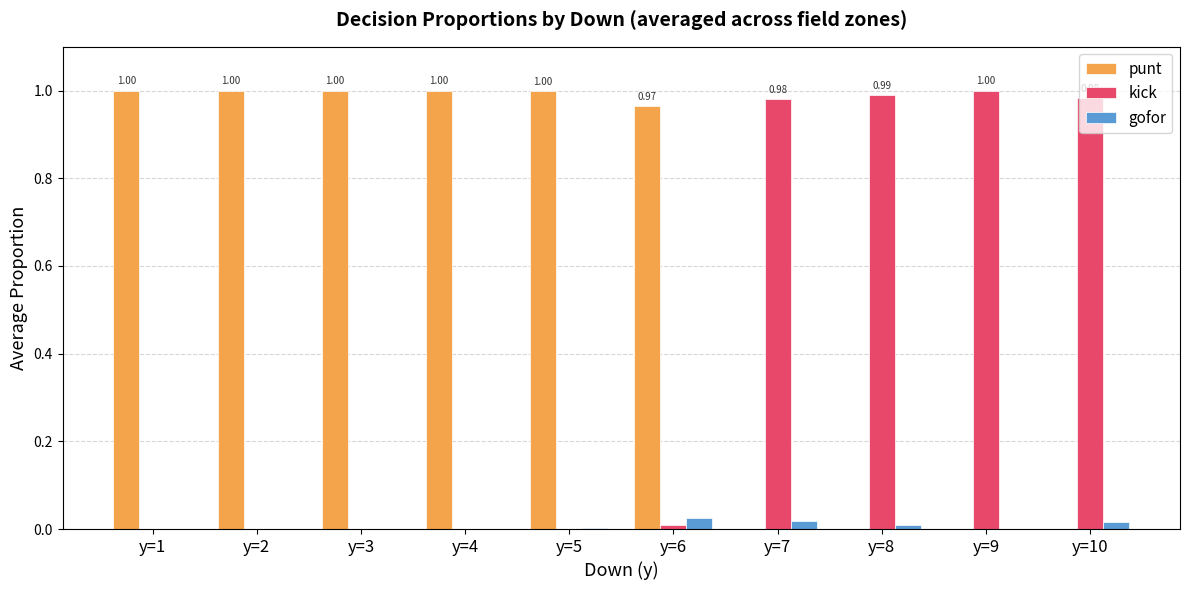

Reading right to left, extract all data points from this chart.

punt: y=10=0.0	y=9=0.0	y=8=0.0	y=7=0.0	y=6=1.0	y=5=1.0	y=4=1.0	y=3=1.0	y=2=1.0	y=1=1.0
kick: y=10=1.0	y=9=1.0	y=8=1.0	y=7=1.0	y=6=0.0	y=5=0.0	y=4=0.0	y=3=0.0	y=2=0.0	y=1=0.0
gofor: y=10=0.0	y=9=0.0	y=8=0.0	y=7=0.0	y=6=0.0	y=5=0.0	y=4=0.0	y=3=0.0	y=2=0.0	y=1=0.0